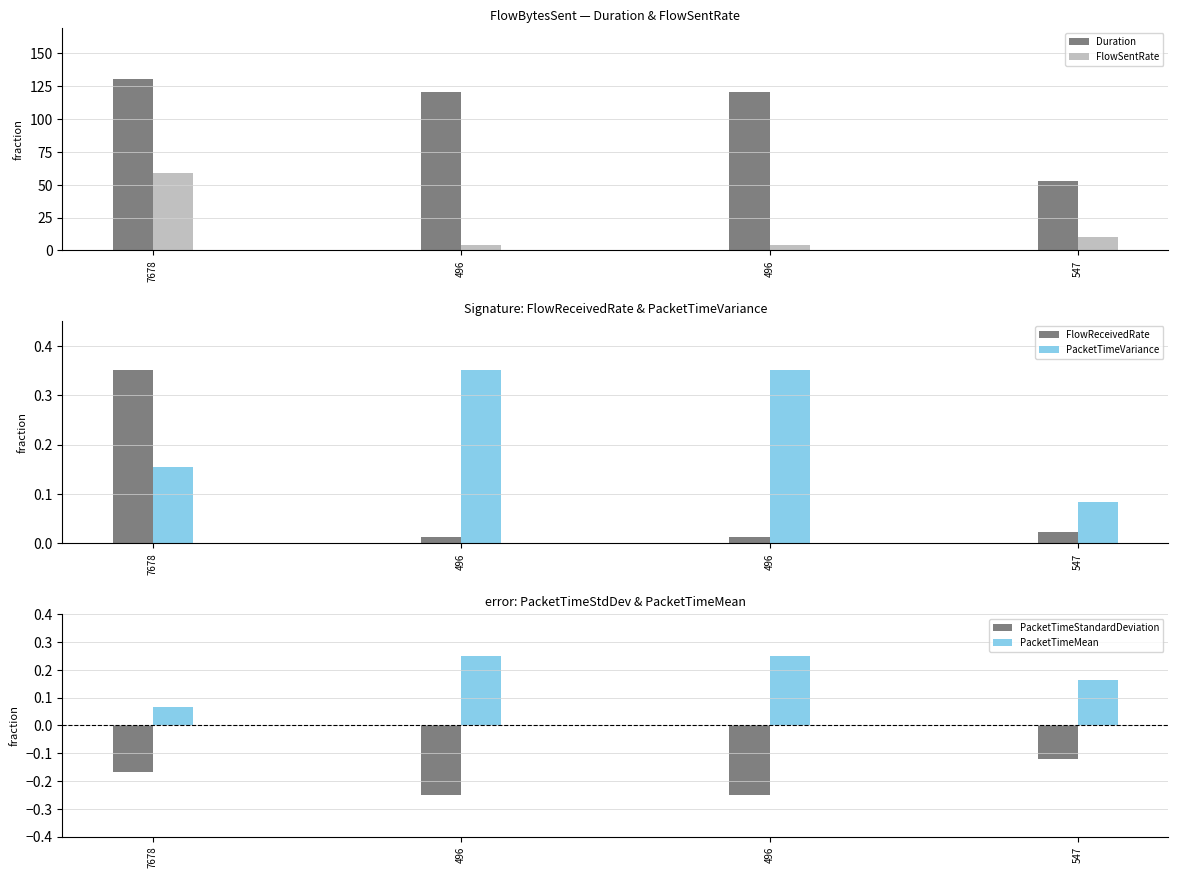

How many groups of bars are there?

4